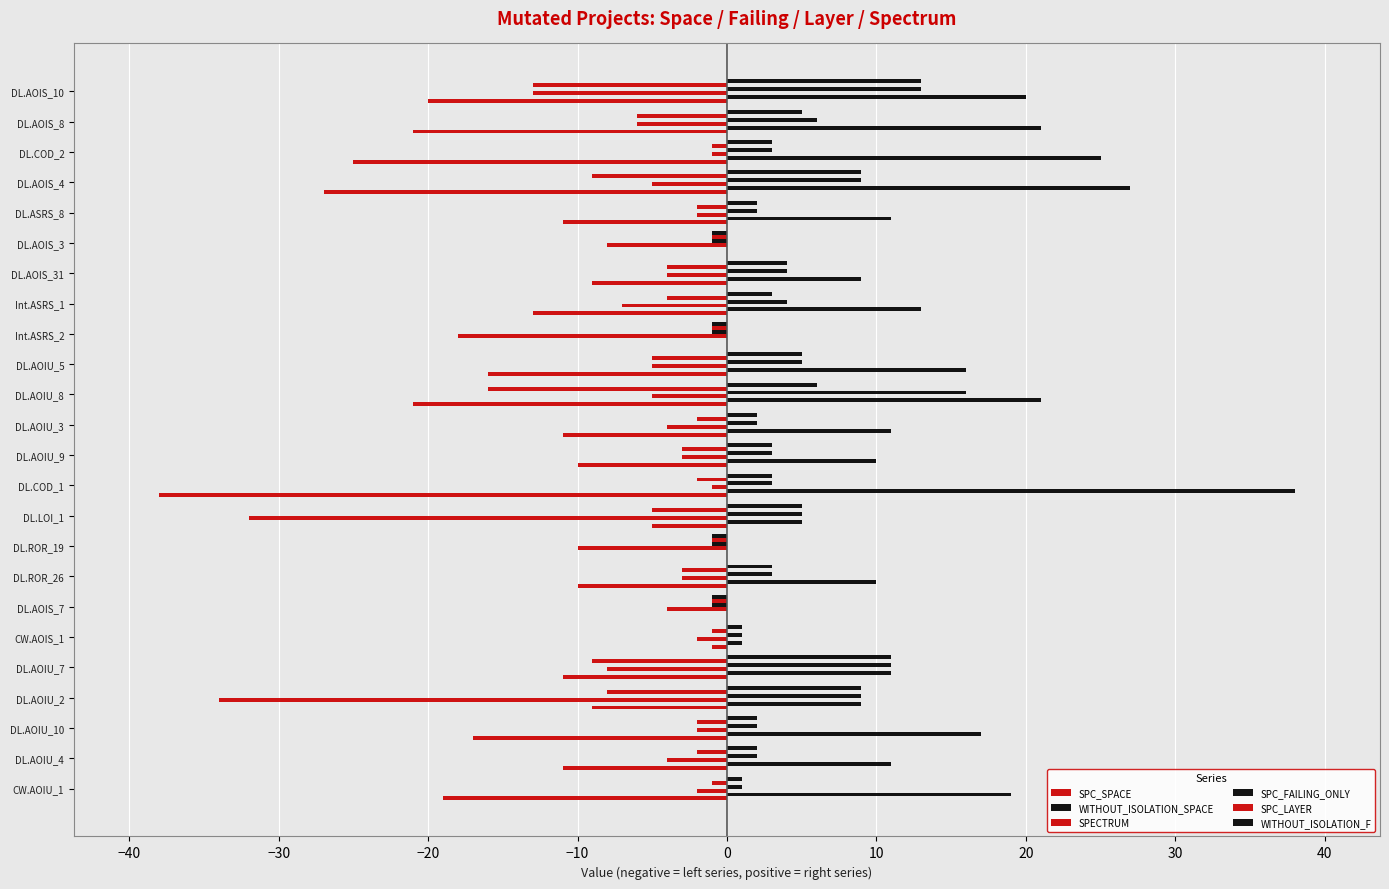

What is the value of the SPC_FAILING_ONLY bar at the 15th from the left?

5